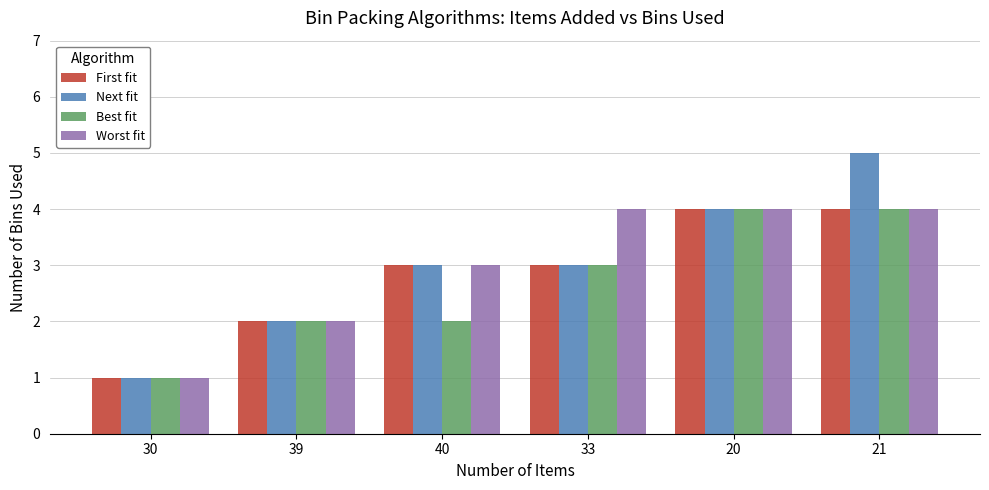

What is the difference between the second highest and second lowest values in the Next fit series?

2